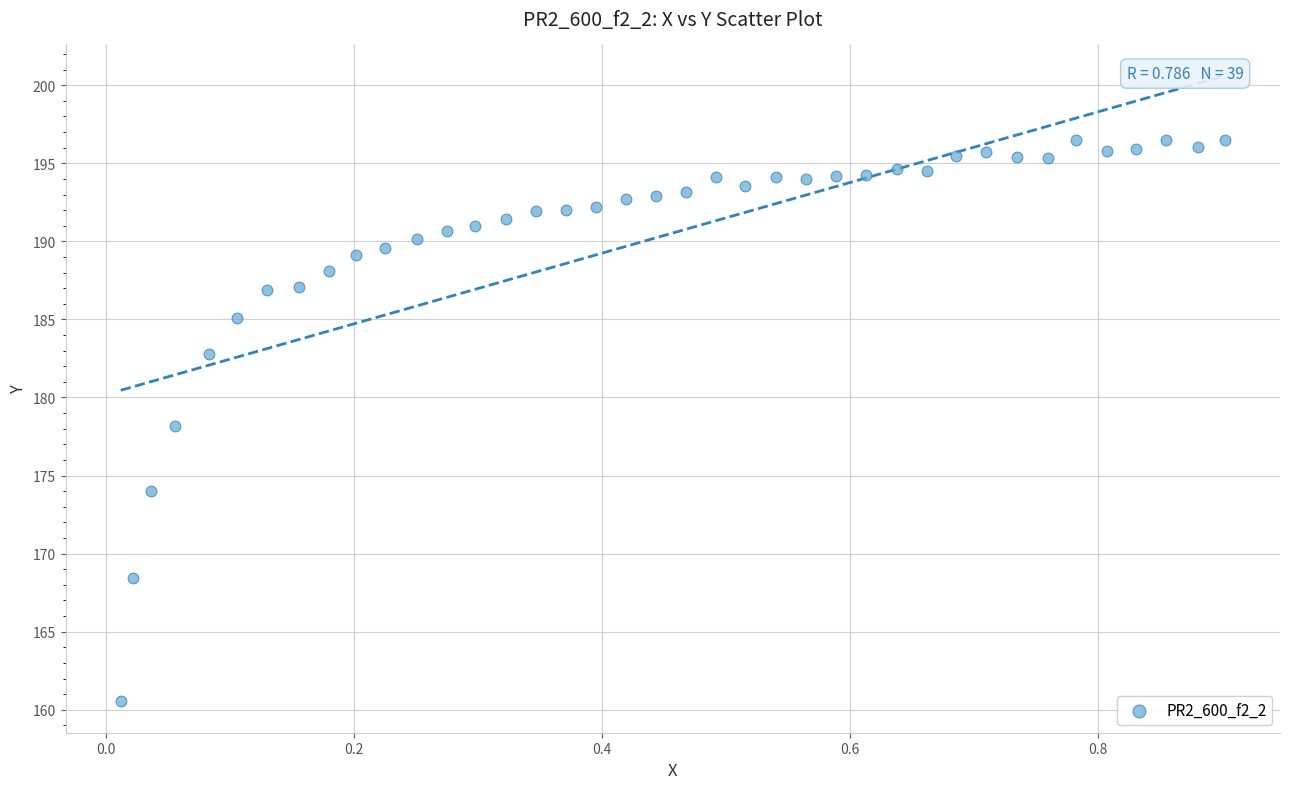

What is the range of Y values (max minus min)?

36.0